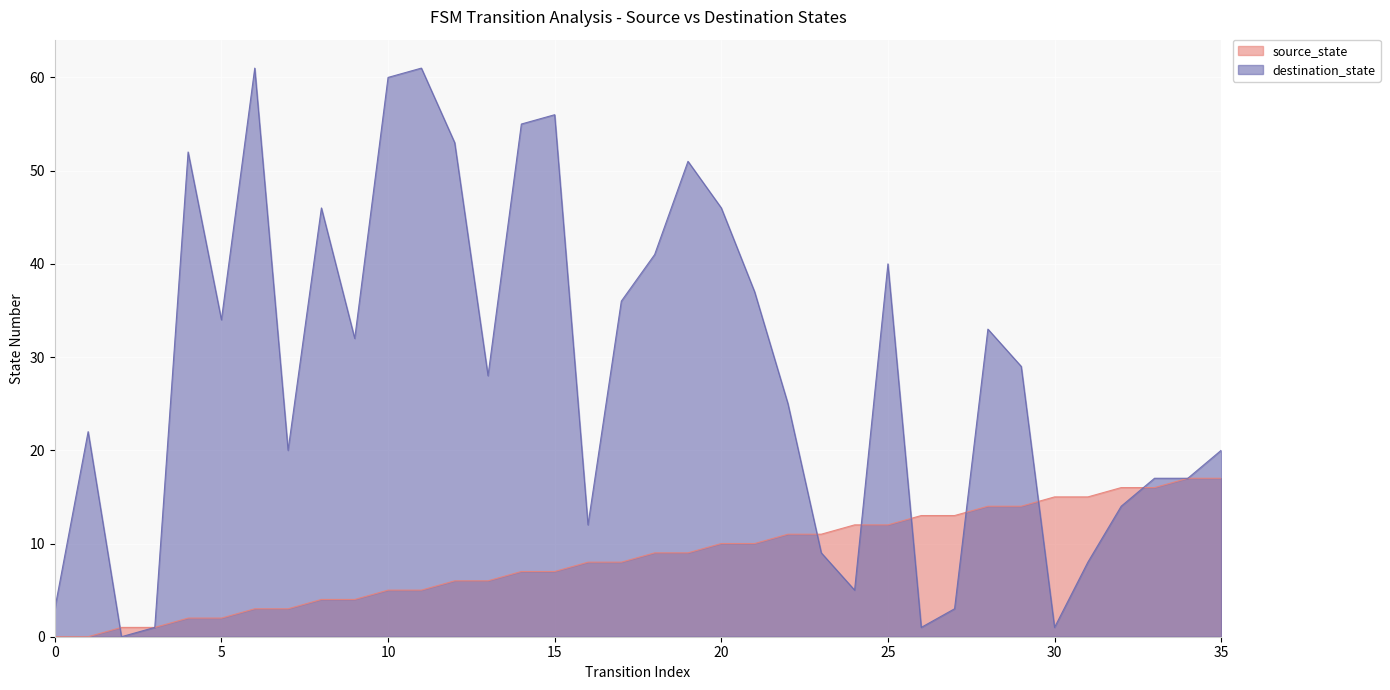

List the labels in order of destination_state value, largest first.

6, 11, 10, 15, 14, 12, 4, 19, 8, 20, 18, 25, 21, 17, 5, 28, 9, 29, 13, 22, 1, 7, 35, 33, 34, 32, 16, 23, 31, 24, 0, 27, 3, 26, 30, 2